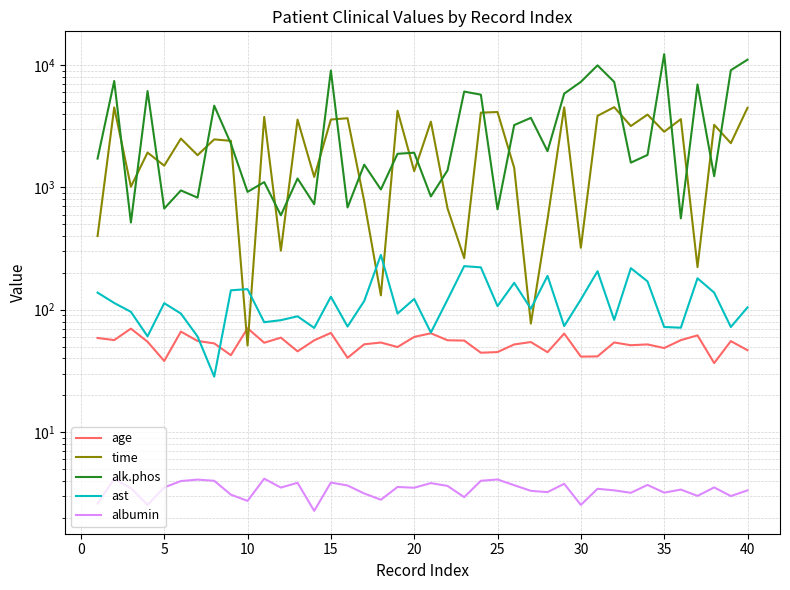

Reading right to left, transcribe all the data shown in this chart.

age: 46.7	55.4	36.6	61.7	56.4	48.6	52.1	51.3	54.0	41.5	41.4	63.9	45.0	54.4	52.0	45.1	44.5	56.0	56.3	64.2	60.0	49.6	53.9	52.2	40.4	64.7	56.2	45.7	59.1	53.7	70.6	42.5	53.1	55.5	66.3	38.1	54.7	70.1	56.5	58.8
time: 4467.0	2297.0	3244.0	223.0	3611.0	2847.0	3933.0	3170.0	4523.0	3839.0	321.0	4509.0	549.0	77.0	1444.0	4127.0	4079.0	264.0	673.0	3445.0	1356.0	4232.0	131.0	769.0	3672.0	3584.0	1217.0	3577.0	304.0	3762.0	51.0	2400.0	2466.0	1832.0	2503.0	1504.0	1925.0	1012.0	4500.0	400.0
alk.phos: 11046.6	9066.8	1234.0	6931.2	558.0	12258.8	1840.0	1592.0	7277.0	9933.2	7277.0	5833.0	1975.0	3697.4	3228.0	661.0	5719.0	6064.8	1376.0	843.0	1919.0	1881.0	961.0	1533.0	685.0	9009.8	728.0	1181.0	591.0	1104.0	918.0	2276.0	4651.2	824.0	944.0	671.0	6121.8	516.0	7394.8	1718.0
ast: 104.5	72.2	137.9	180.6	71.3	72.2	170.5	218.6	82.6	206.4	121.3	73.5	189.1	101.9	165.8	107.0	221.9	227.0	120.9	65.1	122.5	93.0	280.6	117.8	72.8	127.7	71.0	88.3	82.2	79.0	147.2	144.2	28.4	60.5	93.0	113.2	60.6	96.1	113.5	137.9
albumin: 3.3	3.0	3.5	3.0	3.4	3.2	3.7	3.2	3.3	3.4	2.5	3.8	3.2	3.3	3.7	4.1	4.0	2.9	3.6	3.8	3.5	3.6	2.8	3.1	3.7	3.9	2.3	3.9	3.5	4.2	2.7	3.1	4.0	4.1	4.0	3.5	2.5	3.5	4.1	2.6